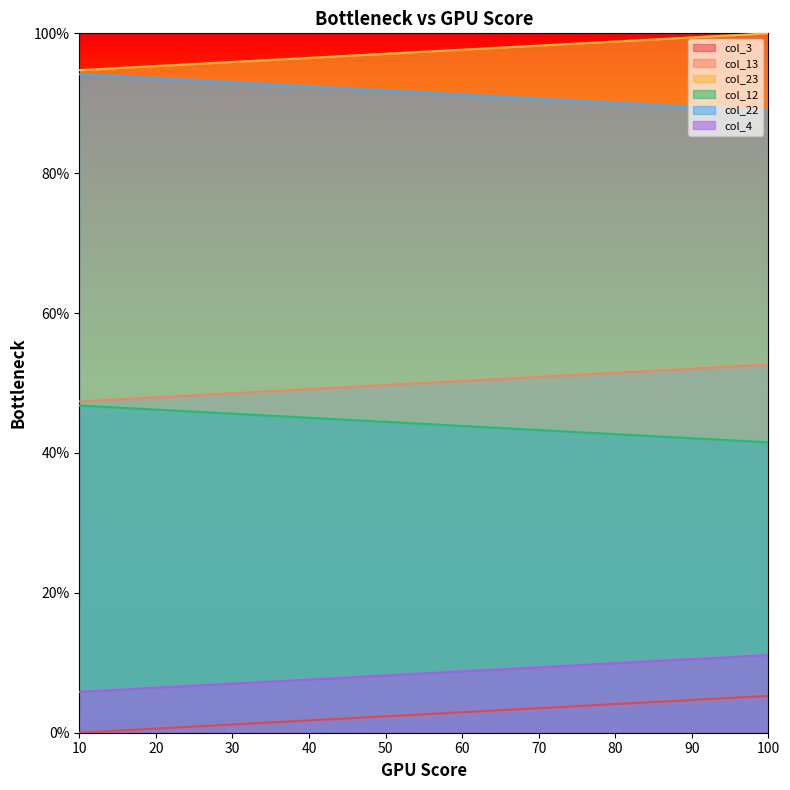

Reading right to left, extract all data points from this chart.

col_3: 100=5.3	90=4.7	80=4.1	70=3.5	60=2.9	50=2.3	40=1.8	30=1.2	20=0.6	10=0.0
col_13: 100=52.6	90=52.0	80=51.5	70=50.9	60=50.3	50=49.7	40=49.1	30=48.5	20=48.0	10=47.4
col_23: 100=100.0	90=99.4	80=98.8	70=98.2	60=97.7	50=97.1	40=96.5	30=95.9	20=95.3	10=94.7
col_12: 100=41.5	90=42.1	80=42.7	70=43.3	60=43.9	50=44.4	40=45.0	30=45.6	20=46.2	10=46.8
col_22: 100=88.9	90=89.5	80=90.1	70=90.6	60=91.2	50=91.8	40=92.4	30=93.0	20=93.6	10=94.2
col_4: 100=11.1	90=10.5	80=9.9	70=9.4	60=8.8	50=8.2	40=7.6	30=7.0	20=6.4	10=5.8